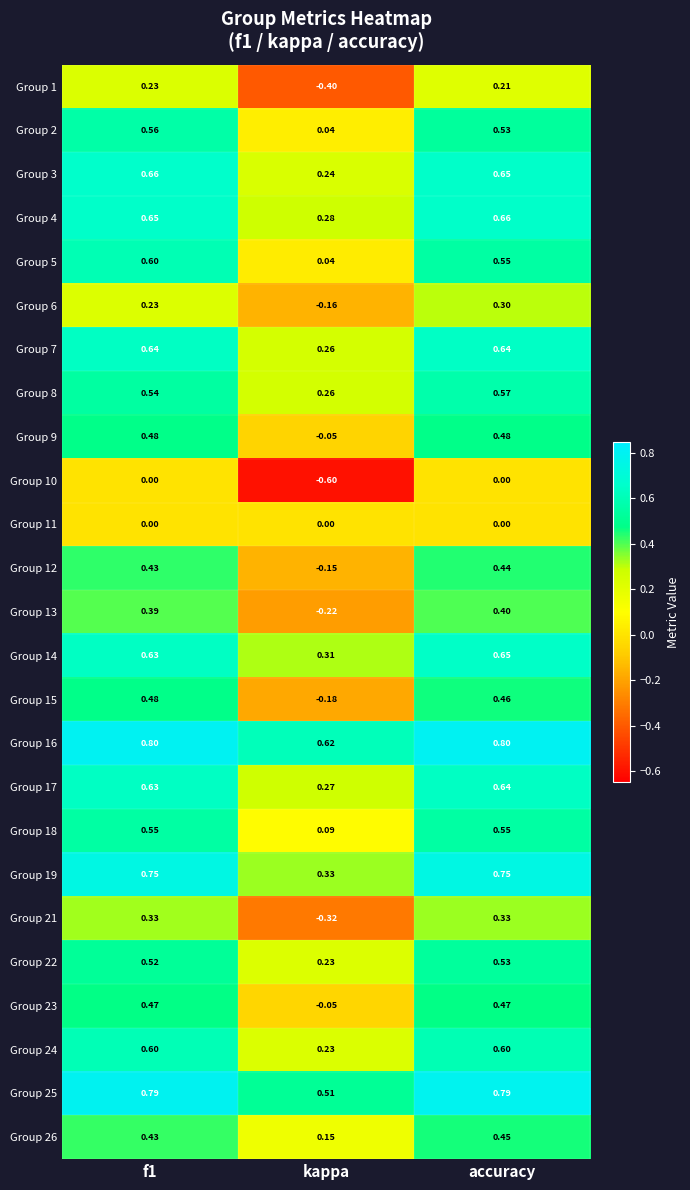

Where is Group 23 nearest to the value 0?

kappa